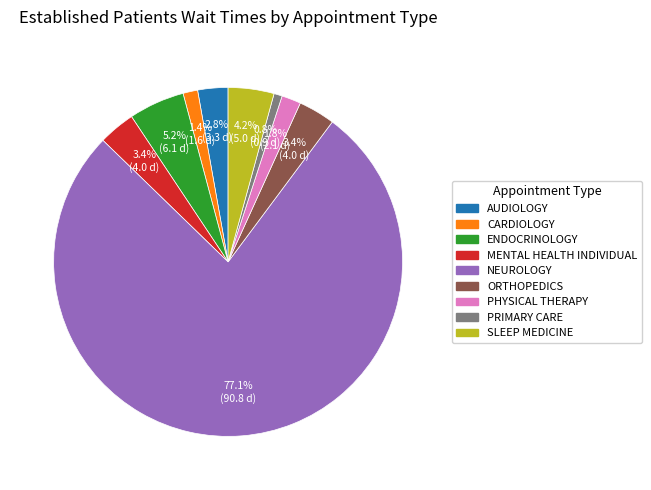

What is the smallest slice in the pie chart?

PRIMARY CARE